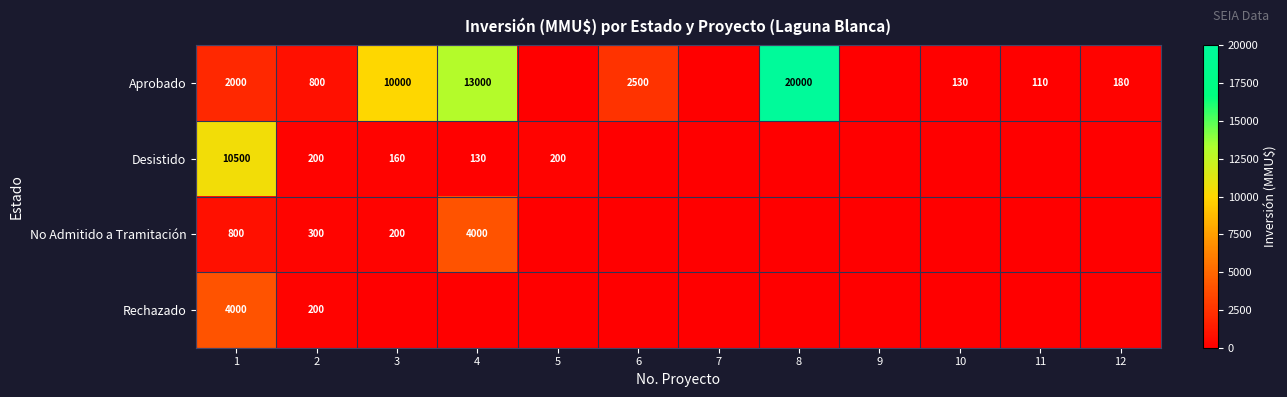

The value of Desistido at 3 is 160. True or false?

True